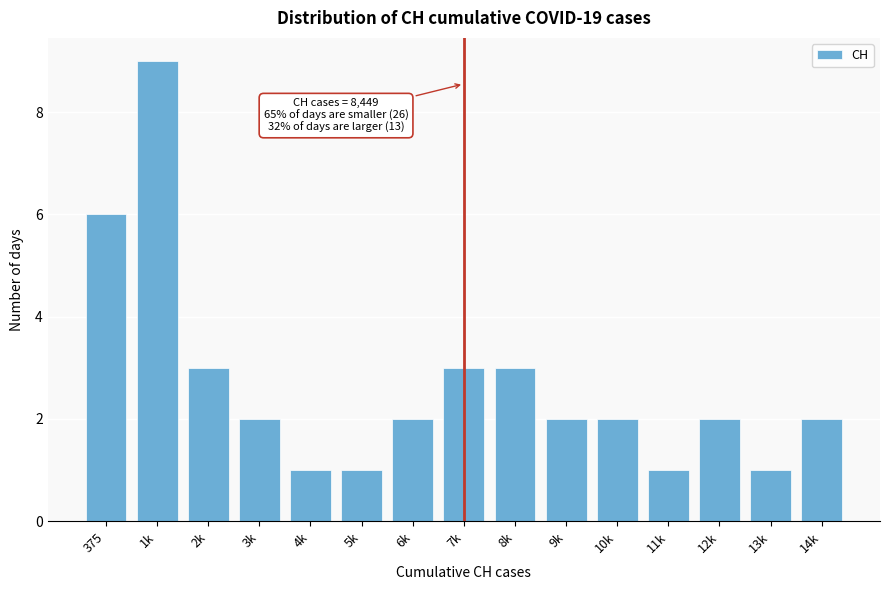

Reading right to left, extract all data points from this chart.

14k=2	13k=1	12k=2	11k=1	10k=2	9k=2	8k=3	7k=3	6k=2	5k=1	4k=1	3k=2	2k=3	1k=9	375=6